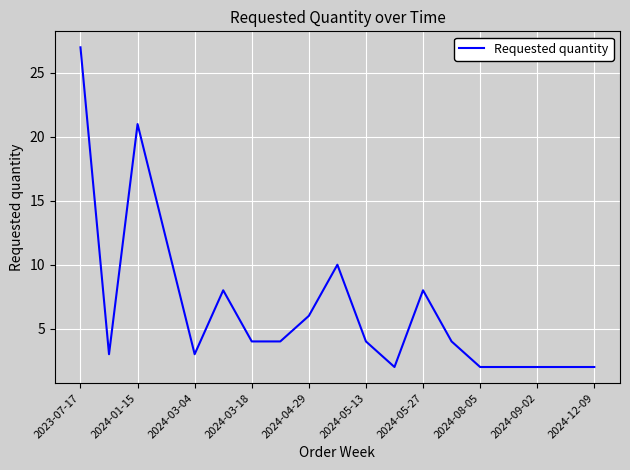

How many categories are shown in the chart?

19